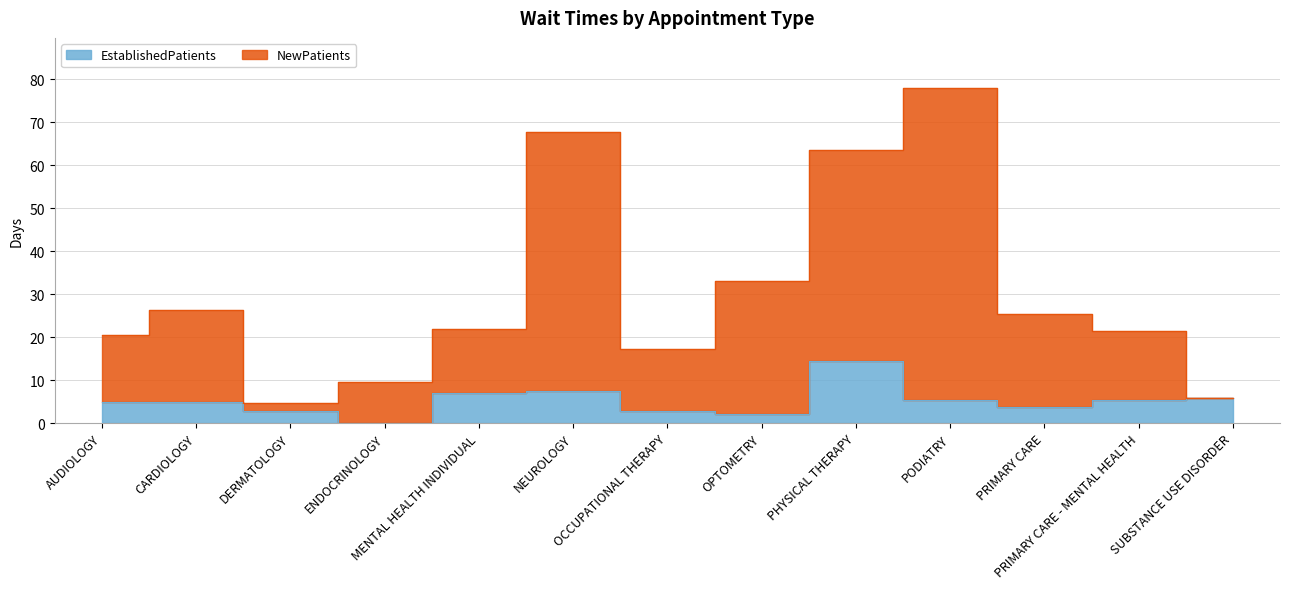

What is the difference between the EstablishedPatients values at PRIMARY CARE and DERMATOLOGY?

1.1